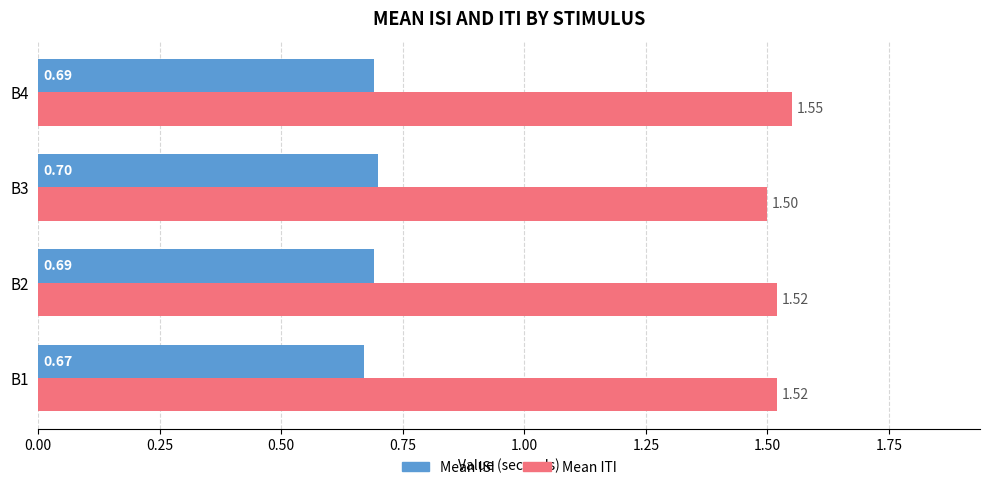

What is the sum of the Mean ISI values at B4 and B1?

1.4